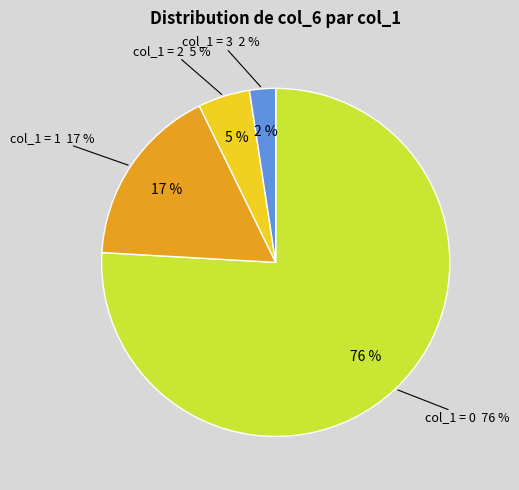

How many segments does this pie chart have?

4